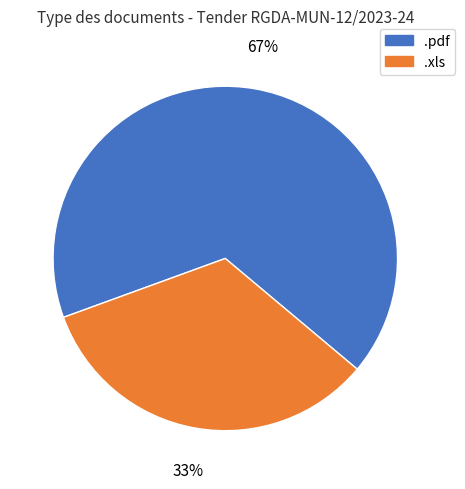

Which slice is the largest?

.pdf